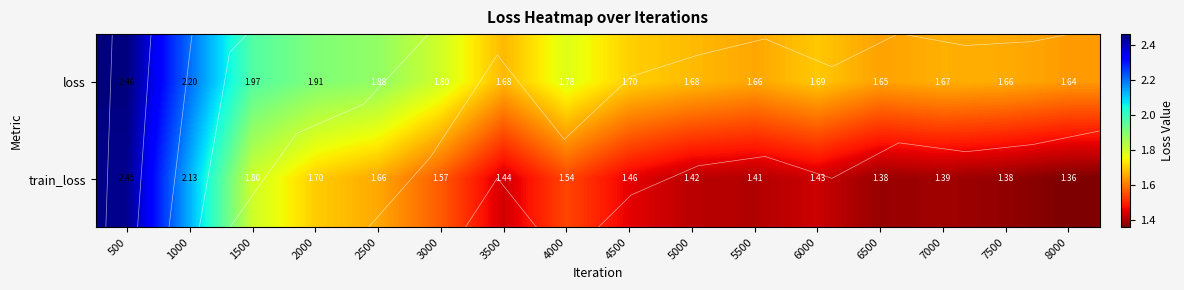

Which series has the largest total across all categories?

loss